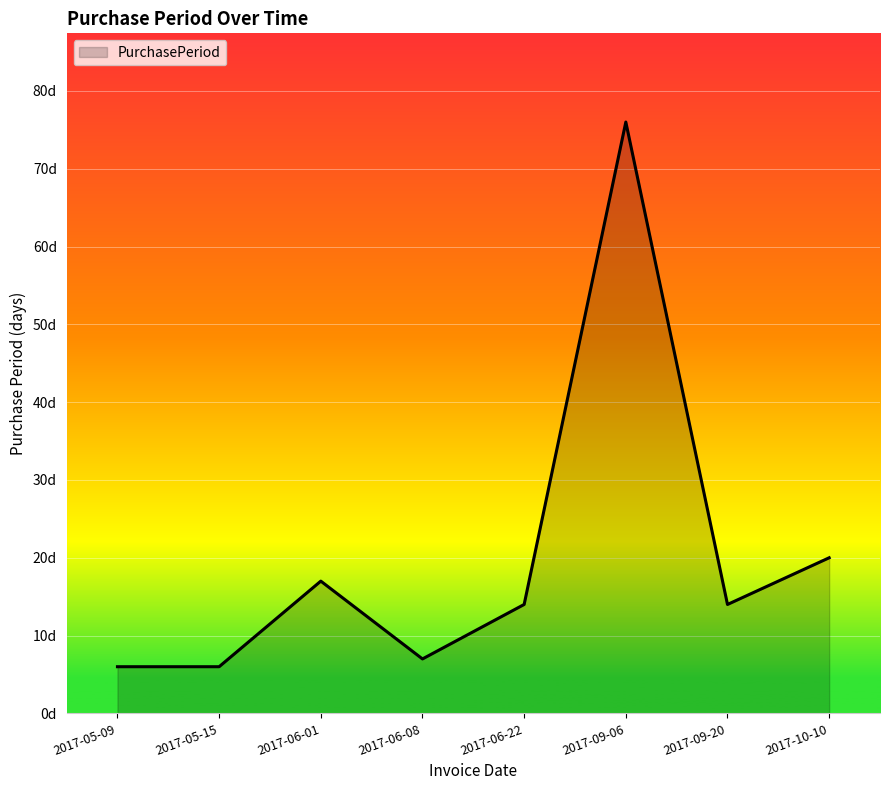

Does the chart display data point markers on the line(s)?

No